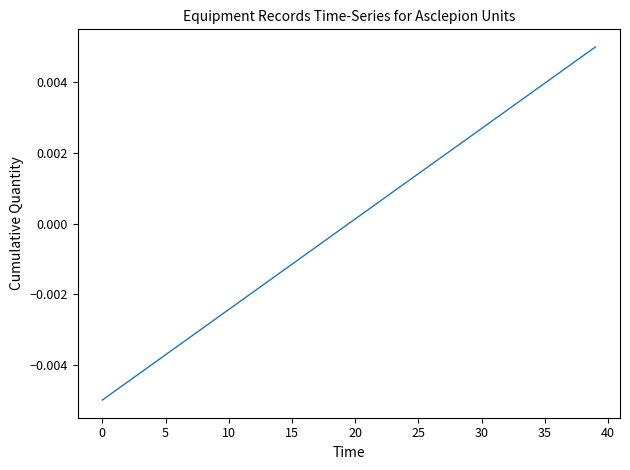

How many lines are shown in the chart?

1